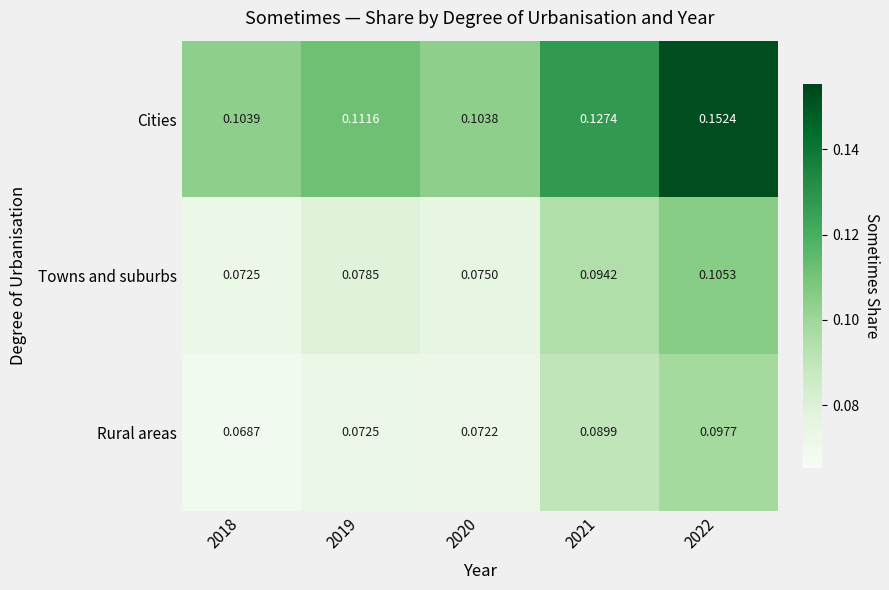

Is the value of Rural areas at 2021 greater than the value of Towns and suburbs at 2022?

No